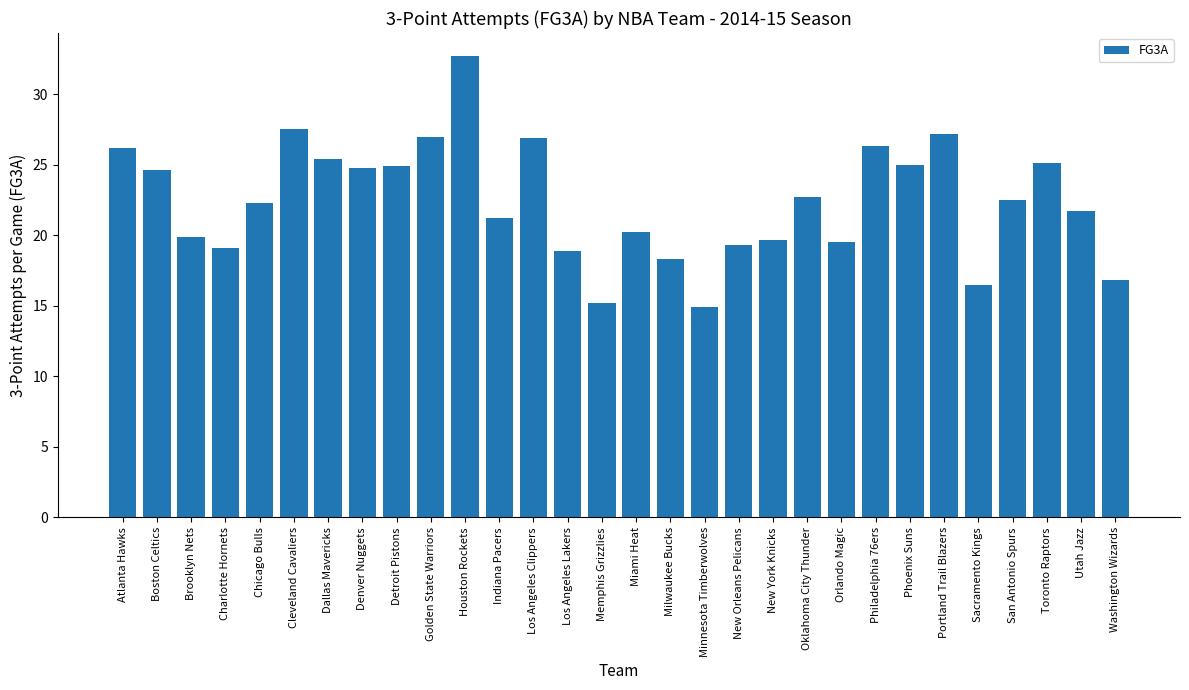

What is the change in value from Cleveland Cavaliers to New Orleans Pelicans?

-8.2